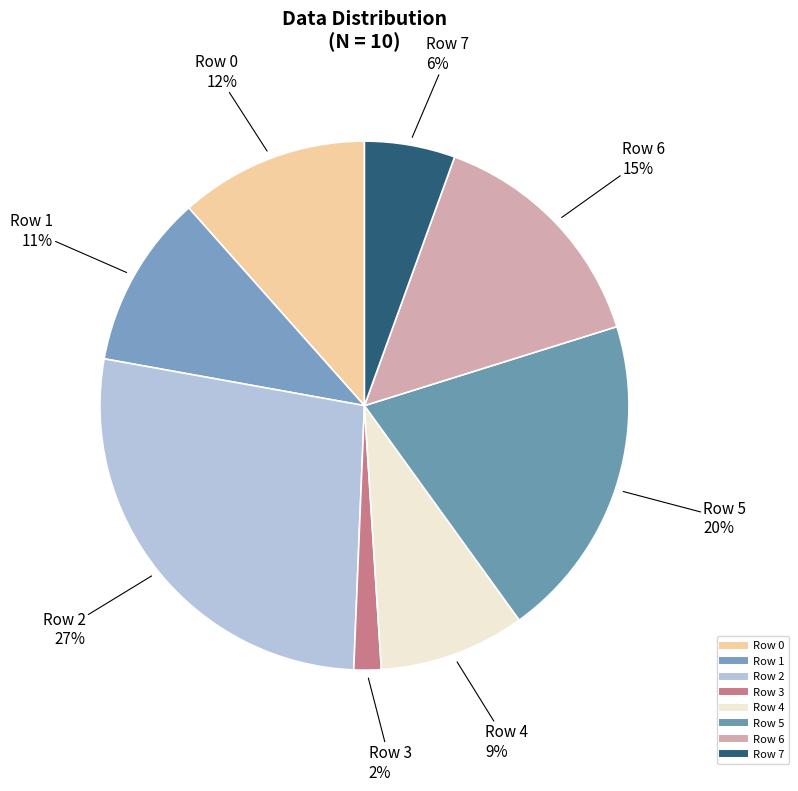

Is there any slice that represents more than half of the pie?

No